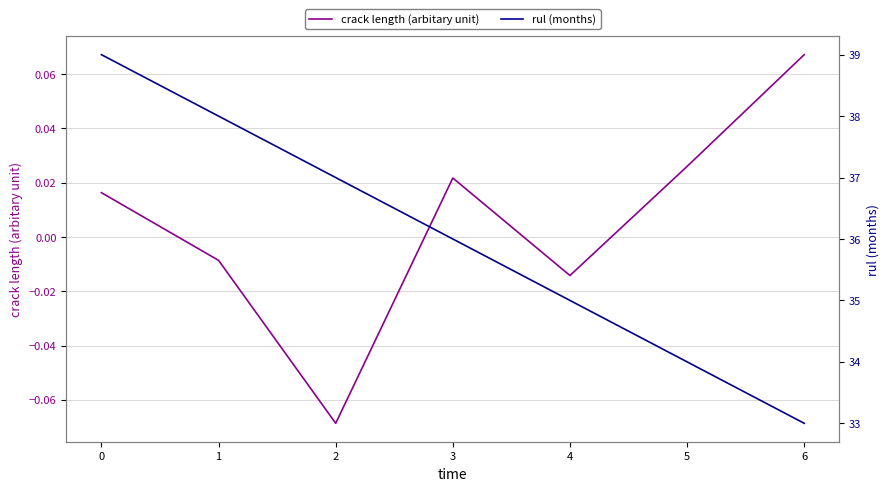

How many lines are shown in the chart?

2